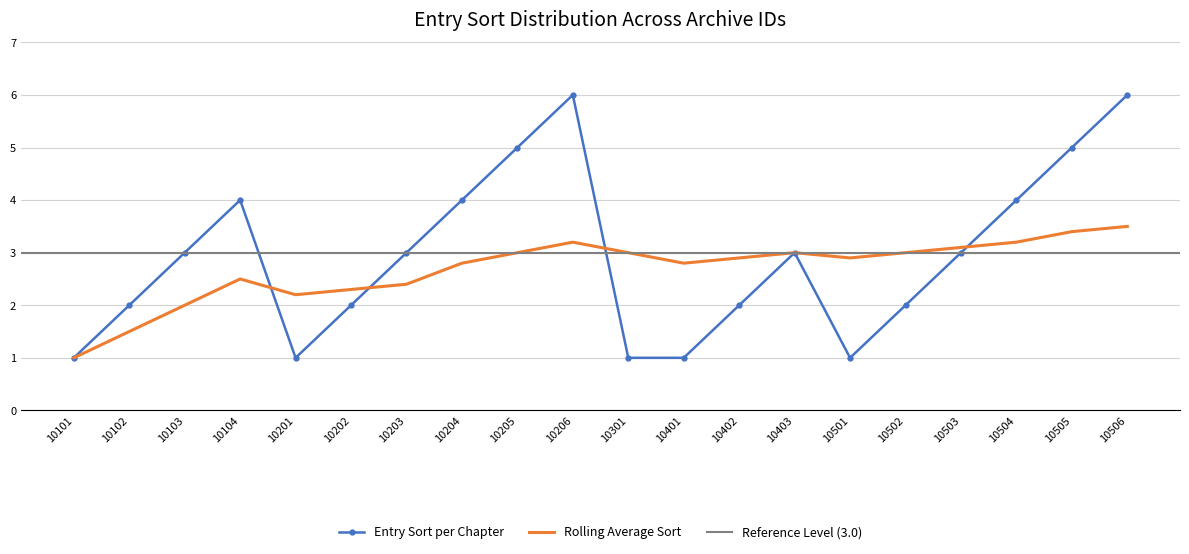

At how many categories does at least one series exceed 1?

19